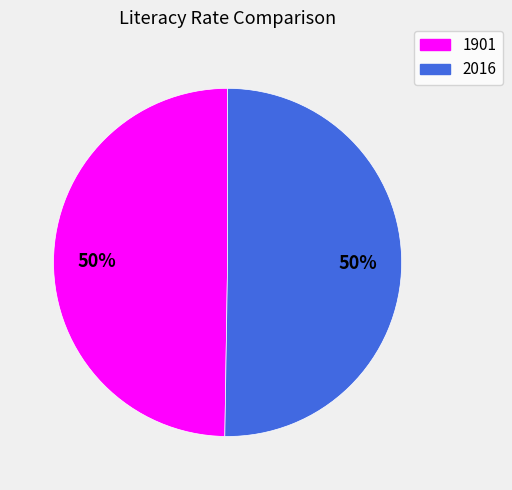

What is the ratio of the value at 2016 to the value at 1901?

1.0